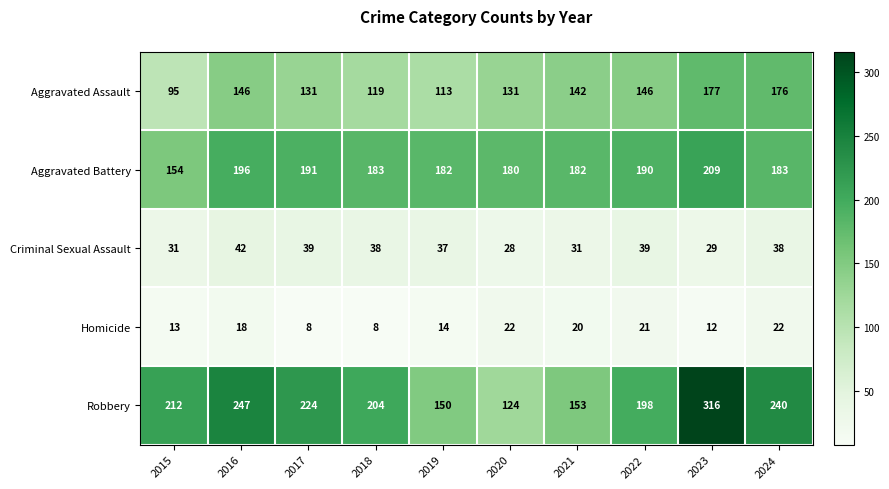

What is the smallest value displayed?

8